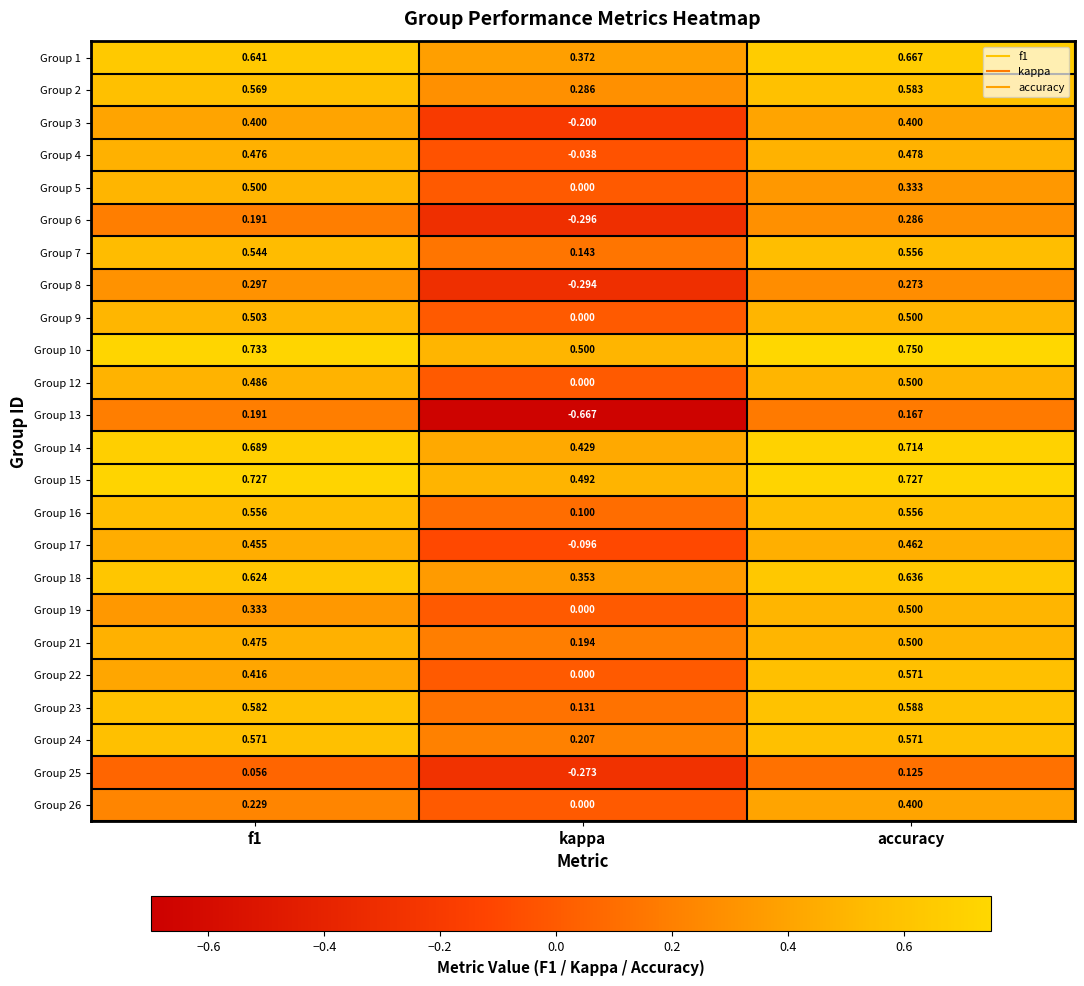

Where is Group 26 nearest to the value 0?

kappa